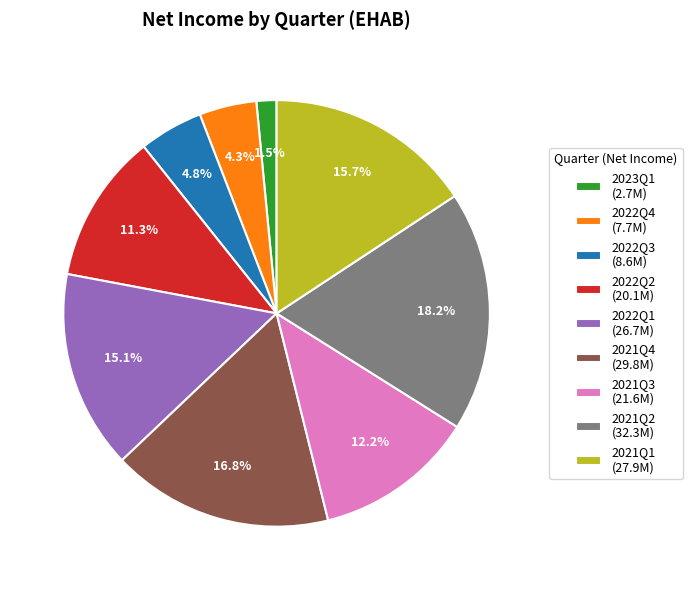

Is it true that 2021Q3 is 24% of the pie?

False